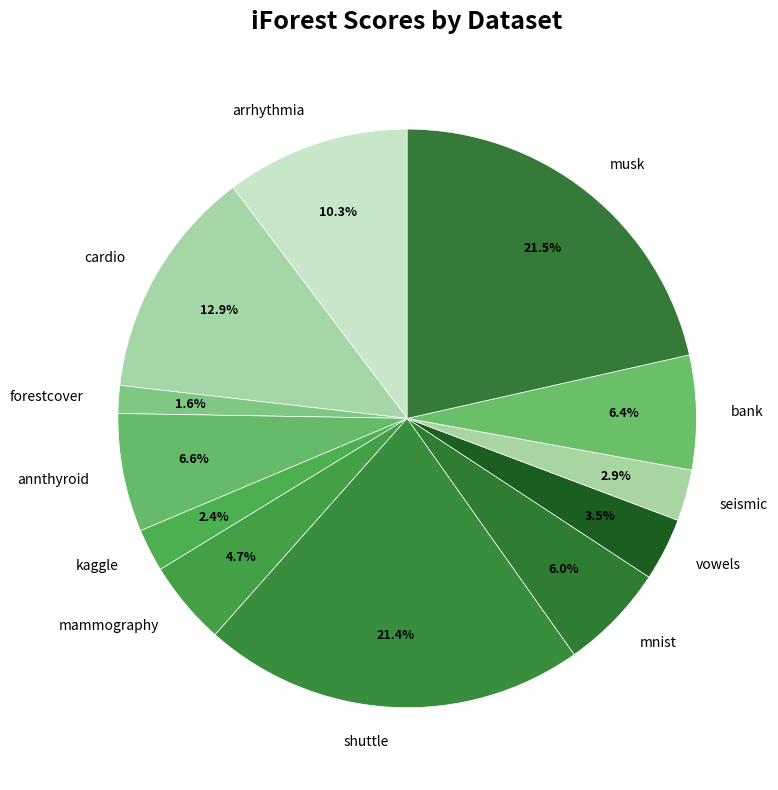

The cardio slice represents 13% of the pie. True or false?

True